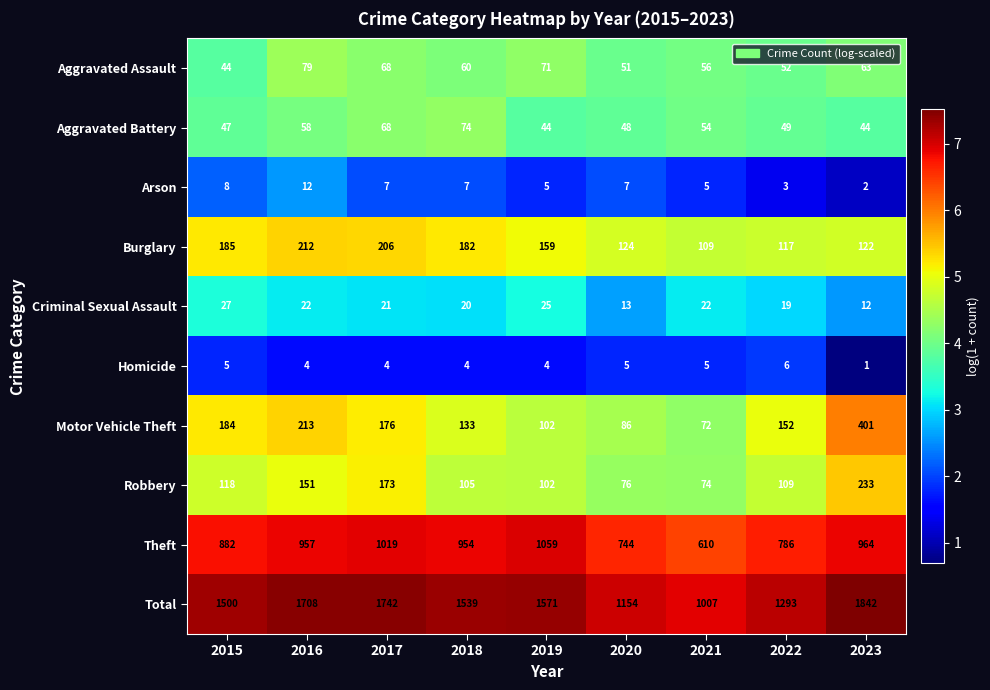

Rank the series by their maximum value, from highest to lowest.

Total, Theft, Motor Vehicle Theft, Robbery, Burglary, Aggravated Assault, Aggravated Battery, Criminal Sexual Assault, Arson, Homicide